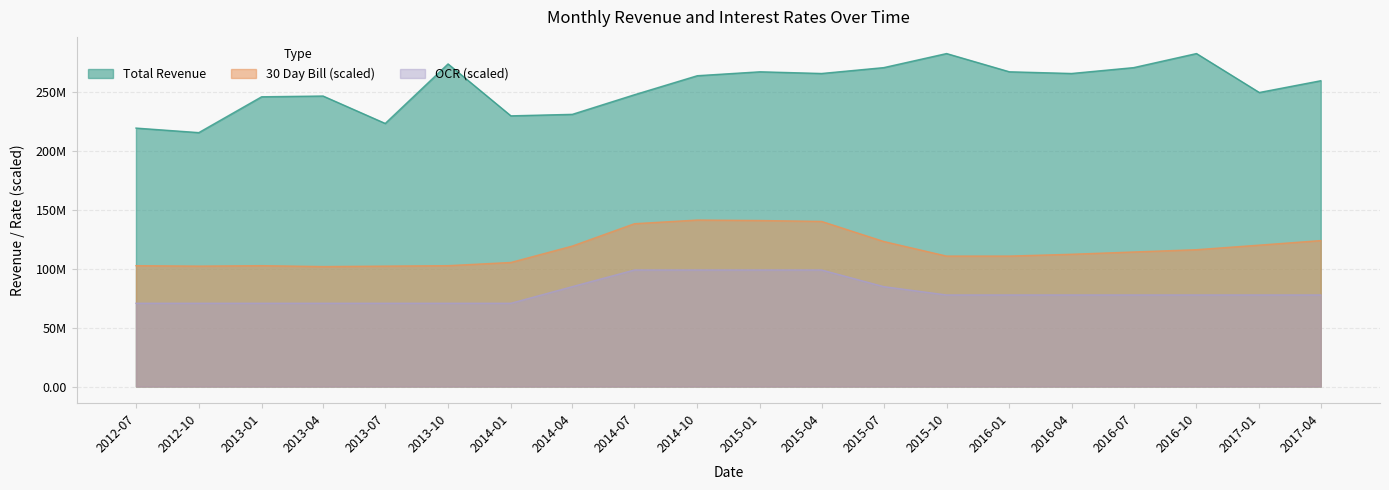

The value of OCR at 2015-07 is 28169723.5. True or false?

False